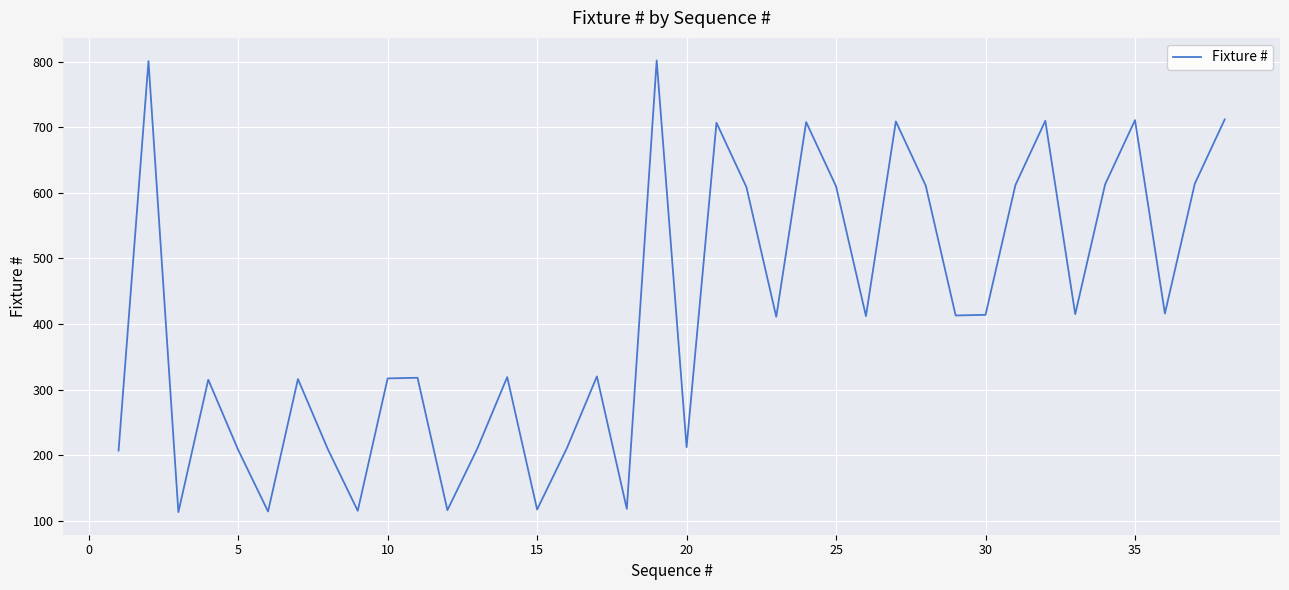

What is the smallest value displayed?

113